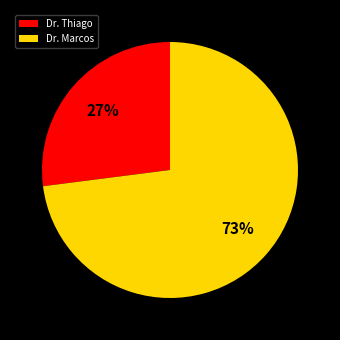

To the nearest percent, what is the average slice percentage?

50%